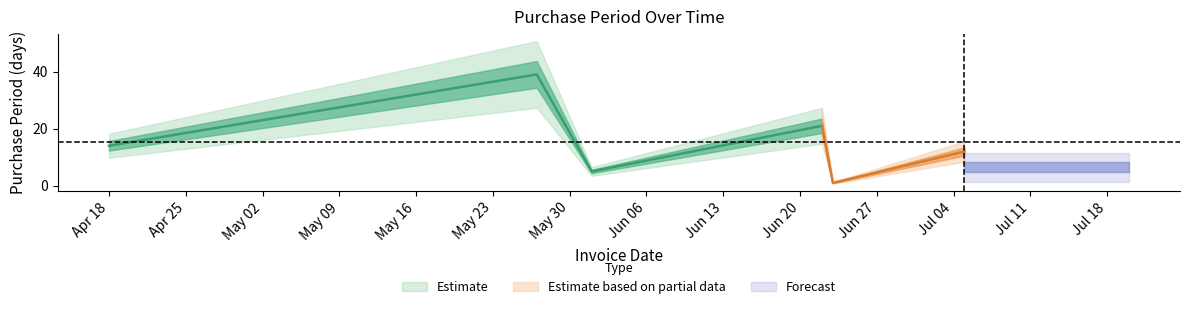

Where does the data first go above 14?

2016-05-27